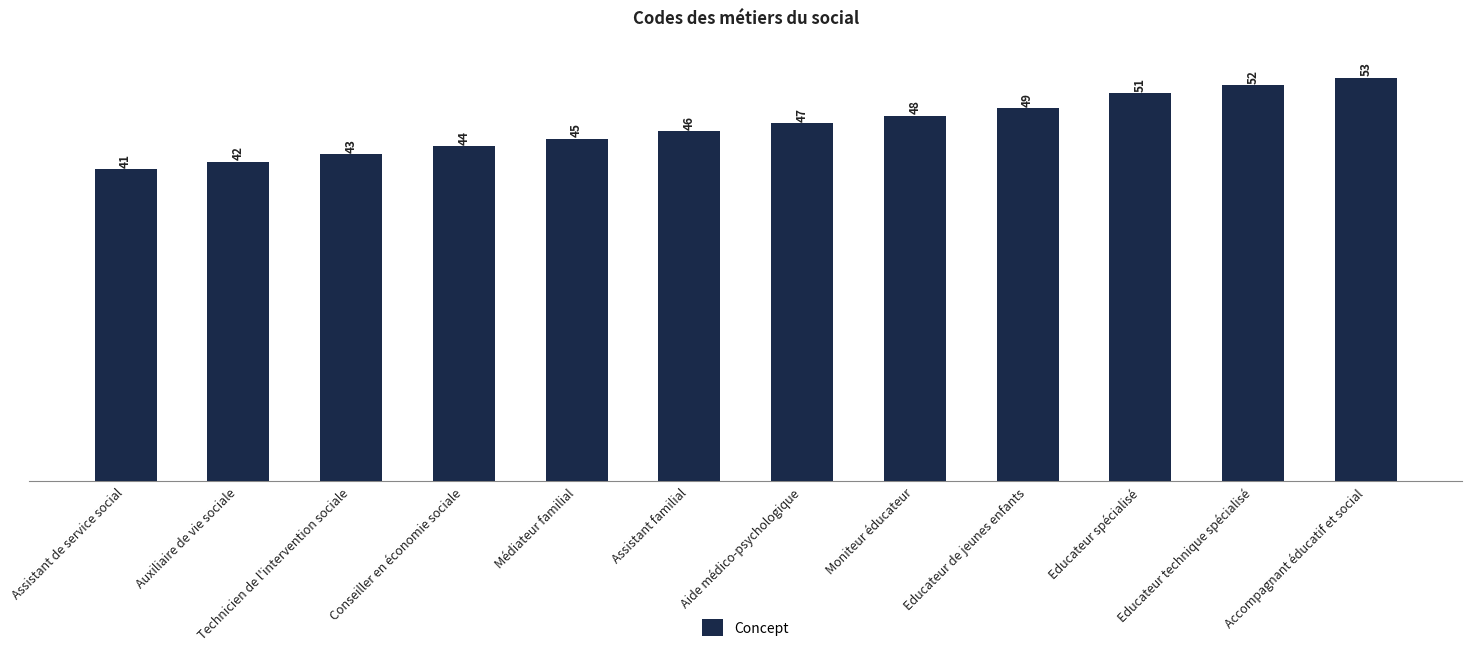

Does the chart contain any negative values?

No